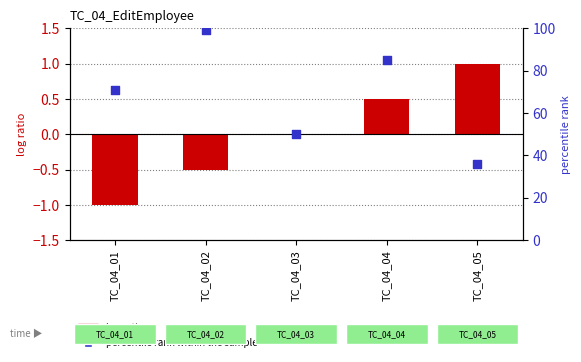

Which series reaches the maximum Y coordinate?

percentile rank within the sample